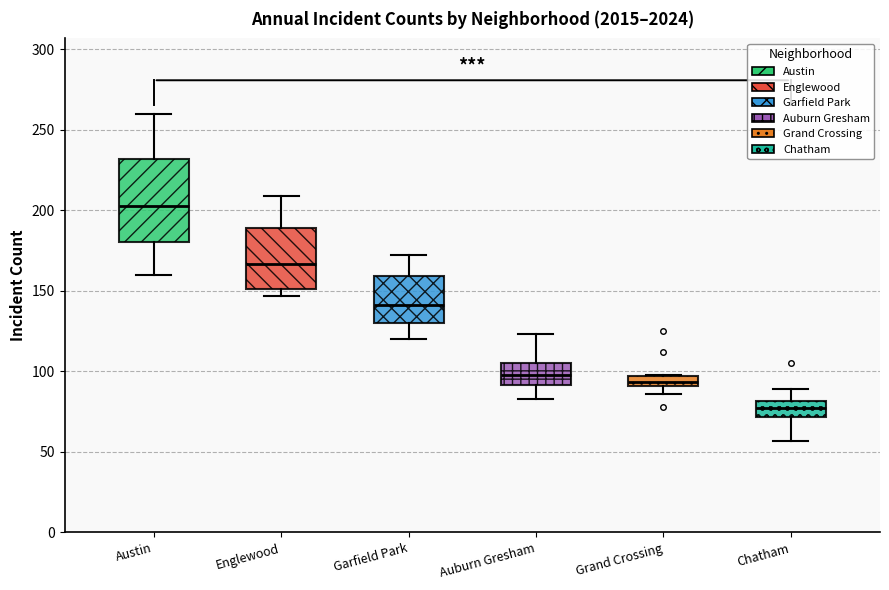

Comparing the boxes themselves (not the whiskers), which one is the tallest?

Austin